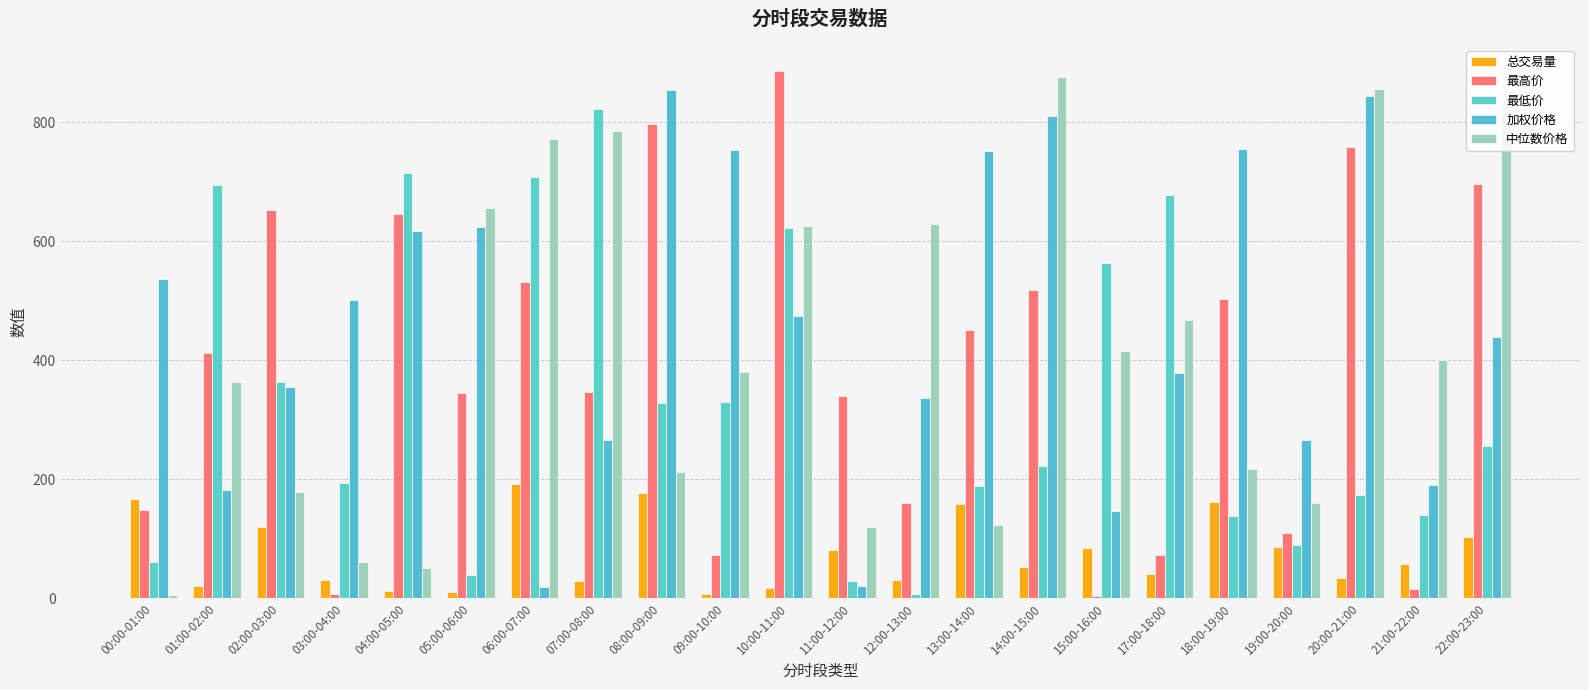

What is the difference between the maximum and minimum values in the 加权价格 series?

835.1